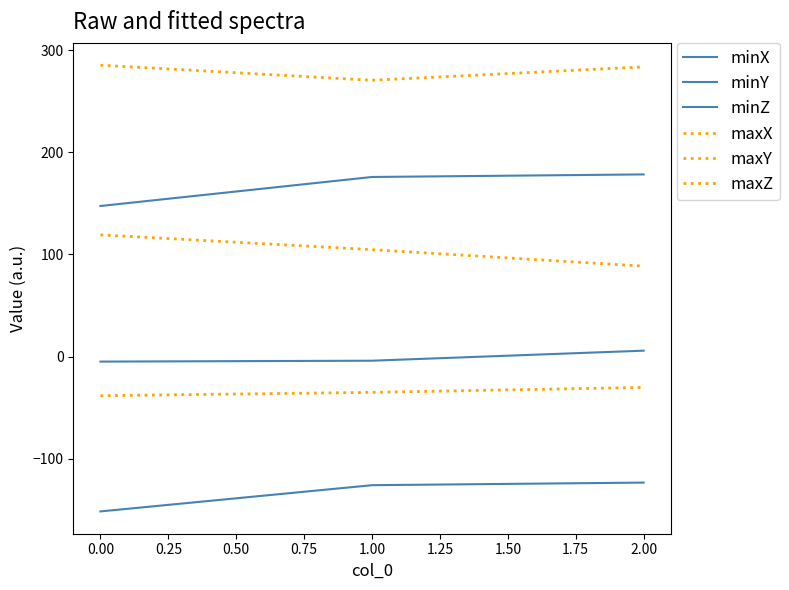

Does the chart display data point markers on the line(s)?

No